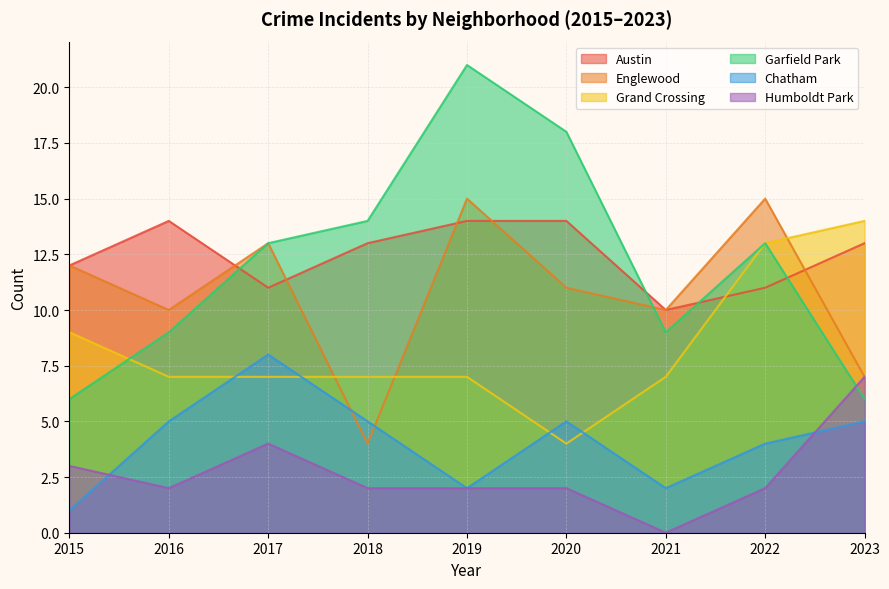

Reading left to right, extract all data points from this chart.

Austin: 2015=12	2016=14	2017=11	2018=13	2019=14	2020=14	2021=10	2022=11	2023=13
Englewood: 2015=12	2016=10	2017=13	2018=4	2019=15	2020=11	2021=10	2022=15	2023=7
Grand Crossing: 2015=9	2016=7	2017=7	2018=7	2019=7	2020=4	2021=7	2022=13	2023=14
Garfield Park: 2015=6	2016=9	2017=13	2018=14	2019=21	2020=18	2021=9	2022=13	2023=6
Chatham: 2015=1	2016=5	2017=8	2018=5	2019=2	2020=5	2021=2	2022=4	2023=5
Humboldt Park: 2015=3	2016=2	2017=4	2018=2	2019=2	2020=2	2021=0	2022=2	2023=7